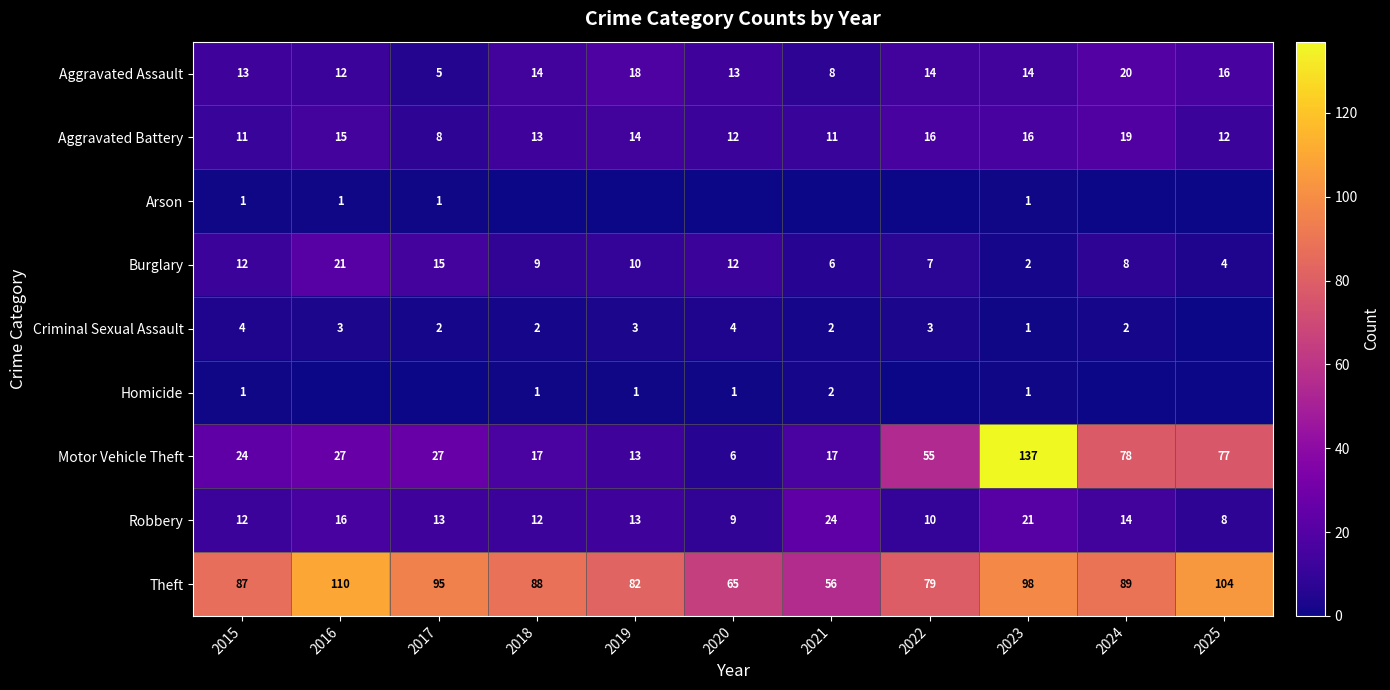

Where is Robbery nearest to the value 16?

2016